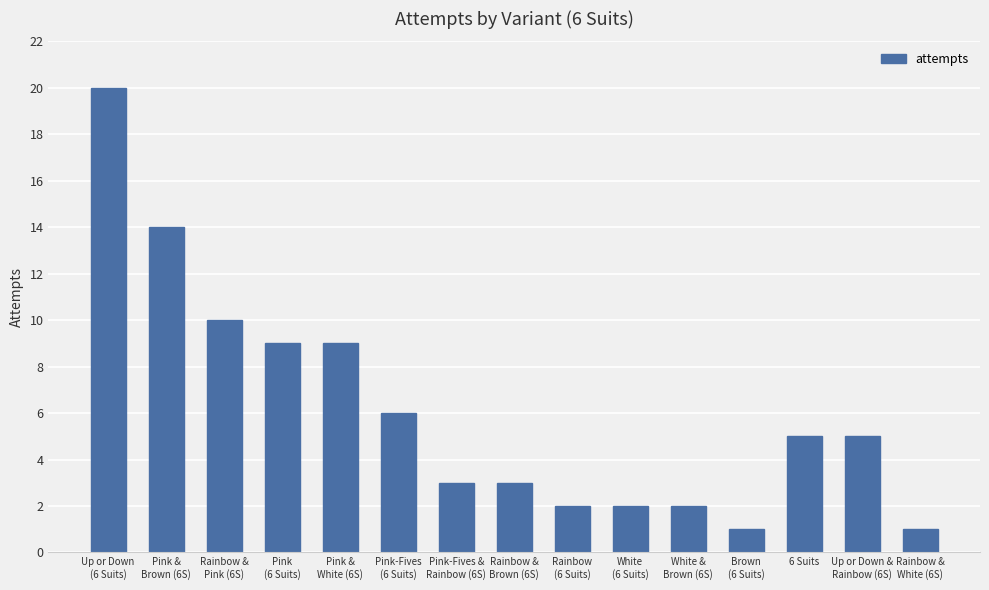

What is the sum of all values?

92